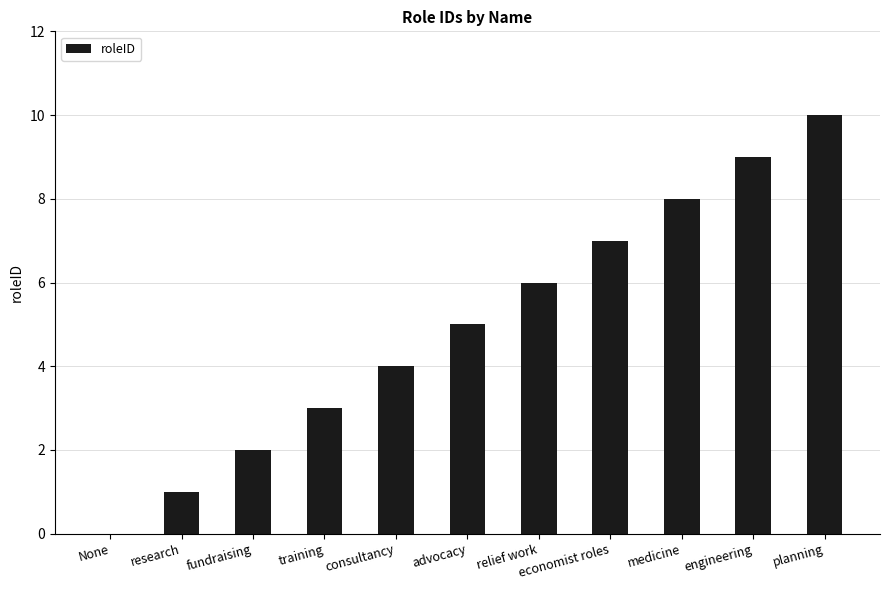

Reading left to right, what are all the values shown in this chart?

None=0	research=1	fundraising=2	training=3	consultancy=4	advocacy=5	relief work=6	economist roles=7	medicine=8	engineering=9	planning=10